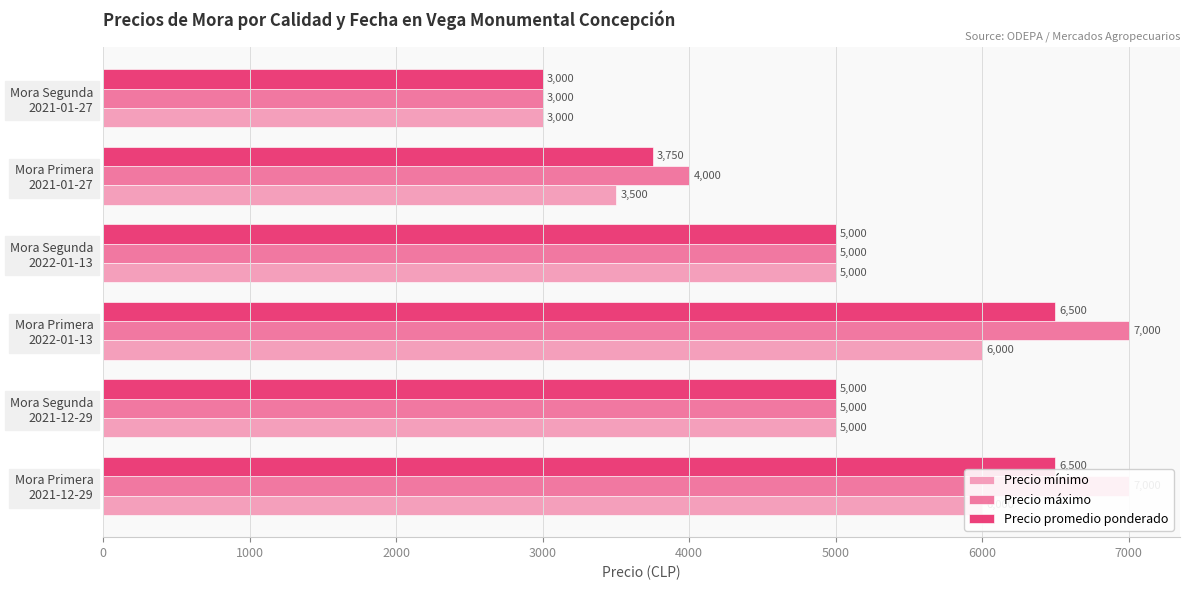

What is the value of the Precio promedio ponderado bar at the 2nd from the left?

5000